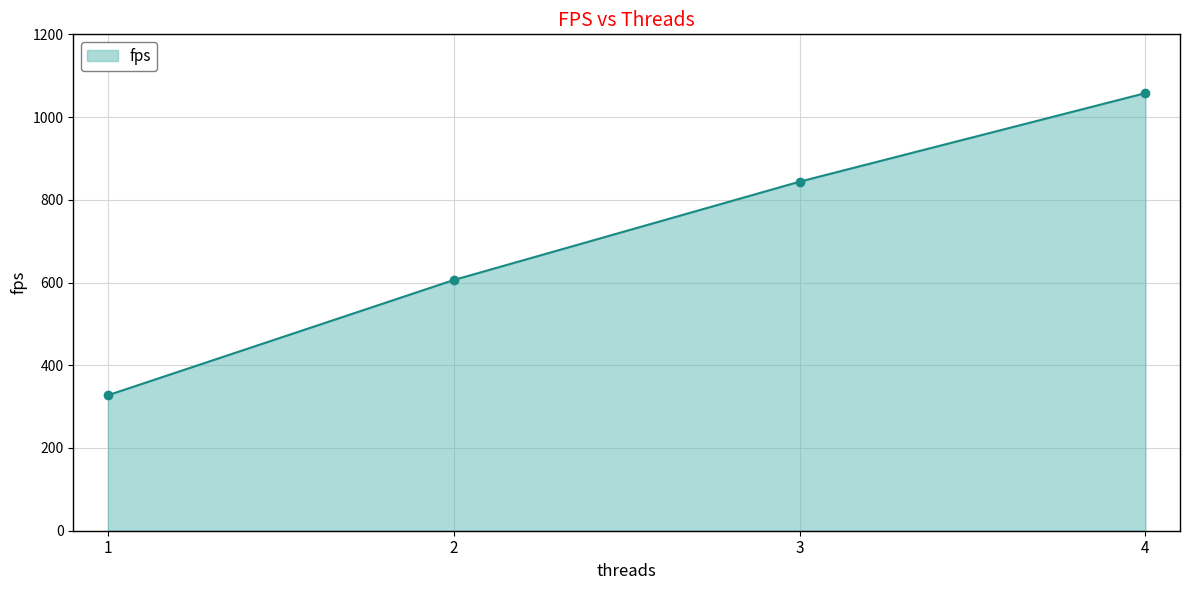

Does the chart have visible grid lines?

Yes